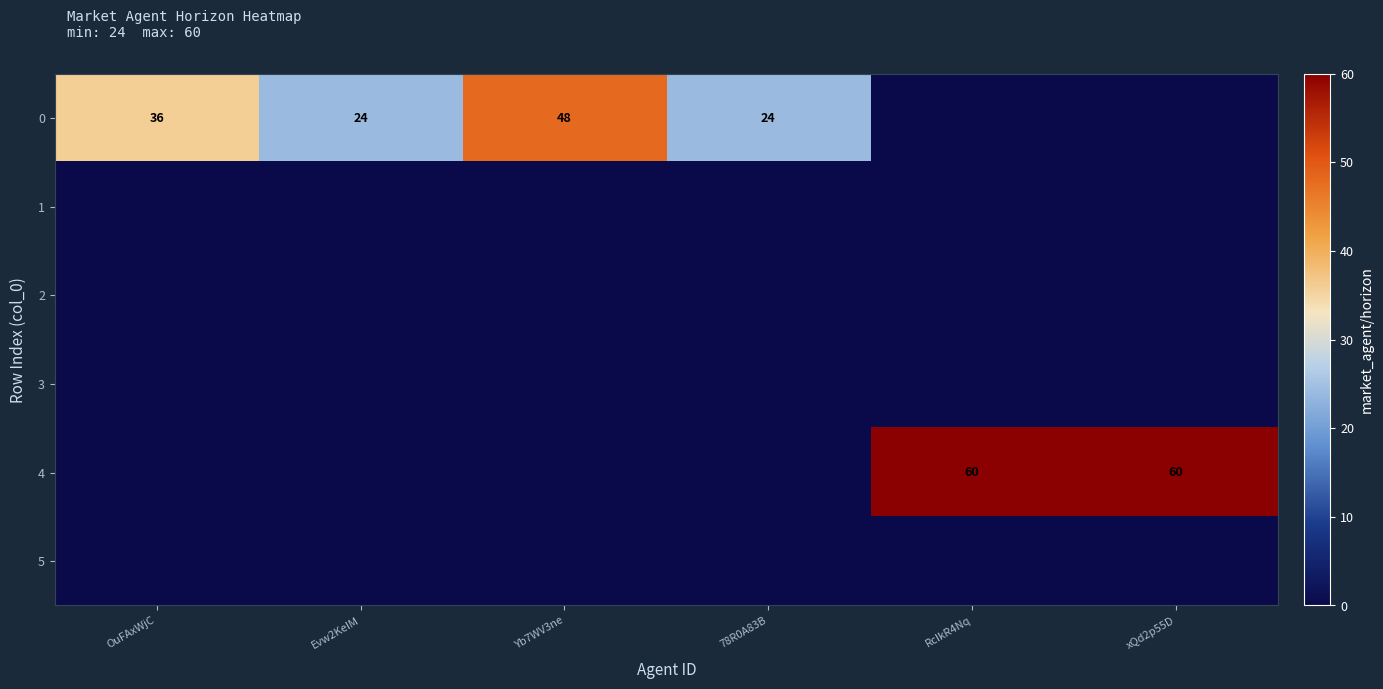

What is the total value across all series at Yb7WV3ne?

48